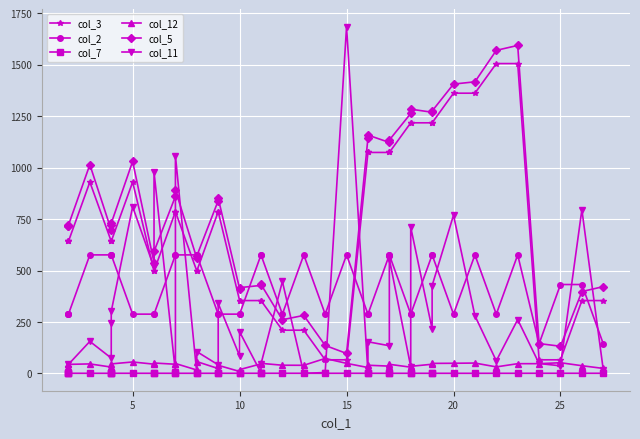

Is the value of col_12 at 13 greater than the value of col_11 at 29?

No